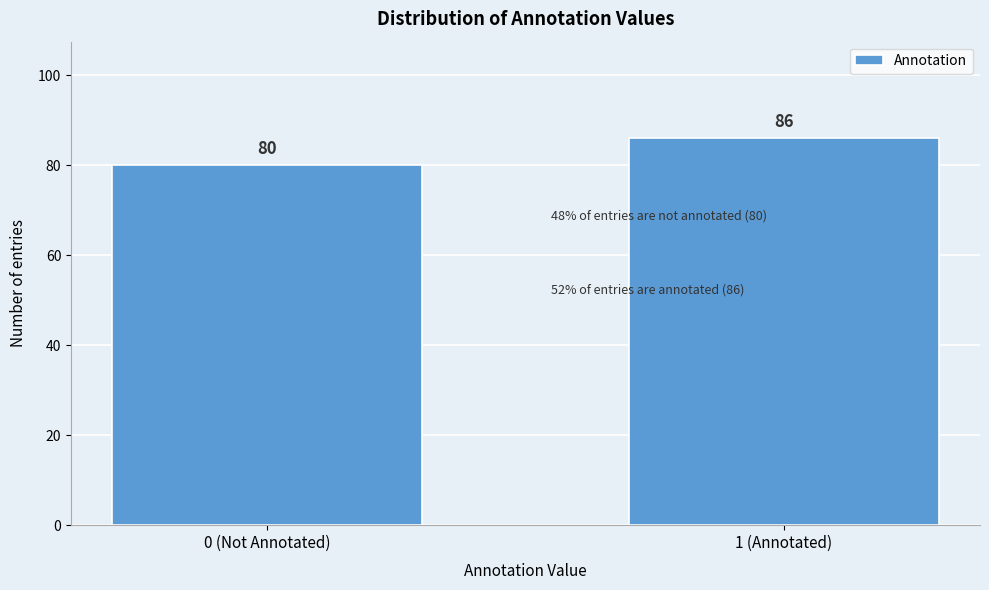

Reading right to left, list all the values displayed in this chart.

86	80